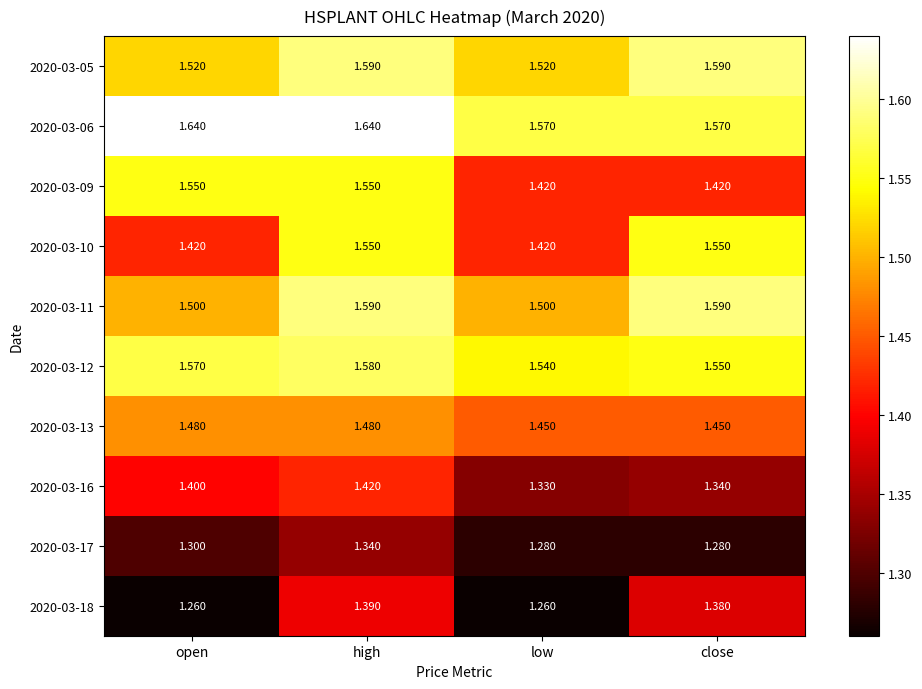

Rank the categories by 2020-03-12 value from highest to lowest.

high, open, close, low